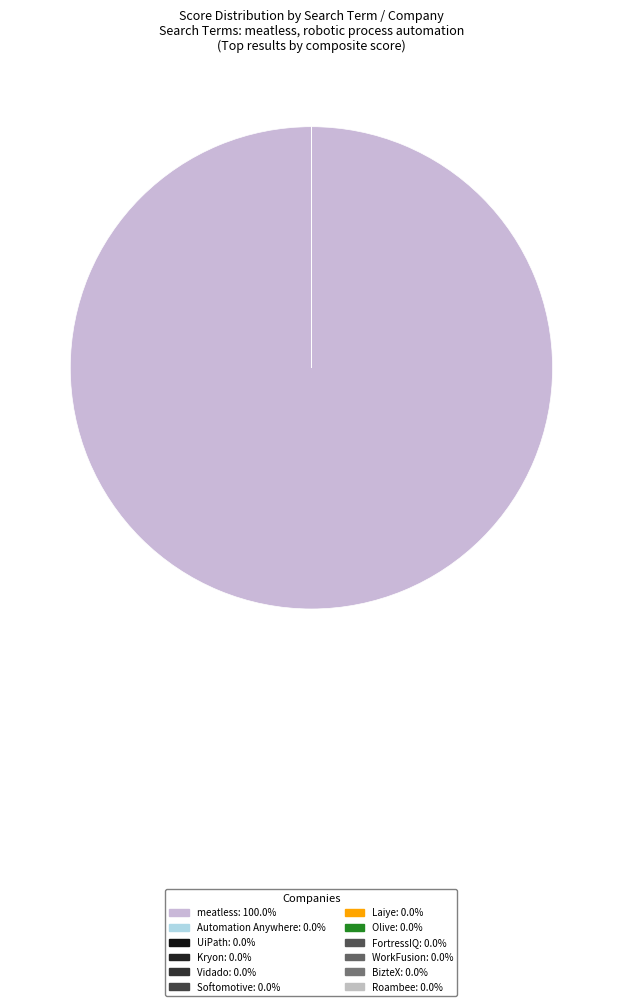

Which category has the smallest portion of the pie?

roambee